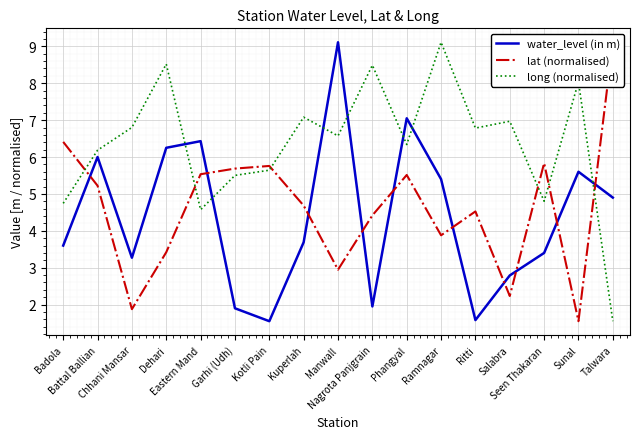

At which label does water_level (in m) first exceed 3?

Badola